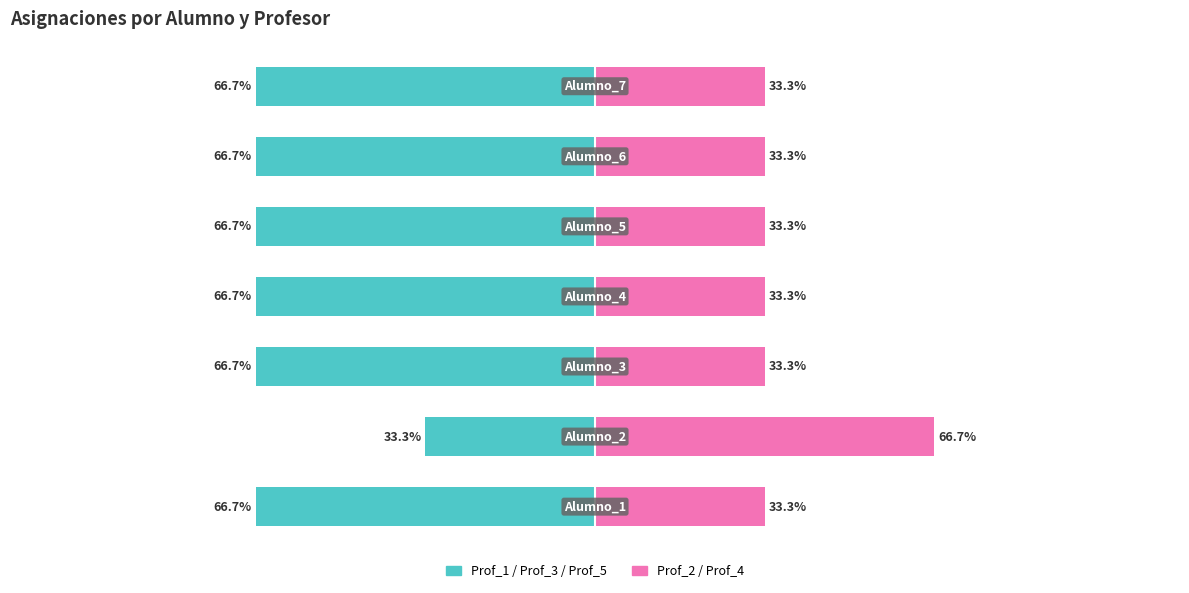

Where does the Prof_1 / Prof_3 / Prof_5 series first go above -66?

1